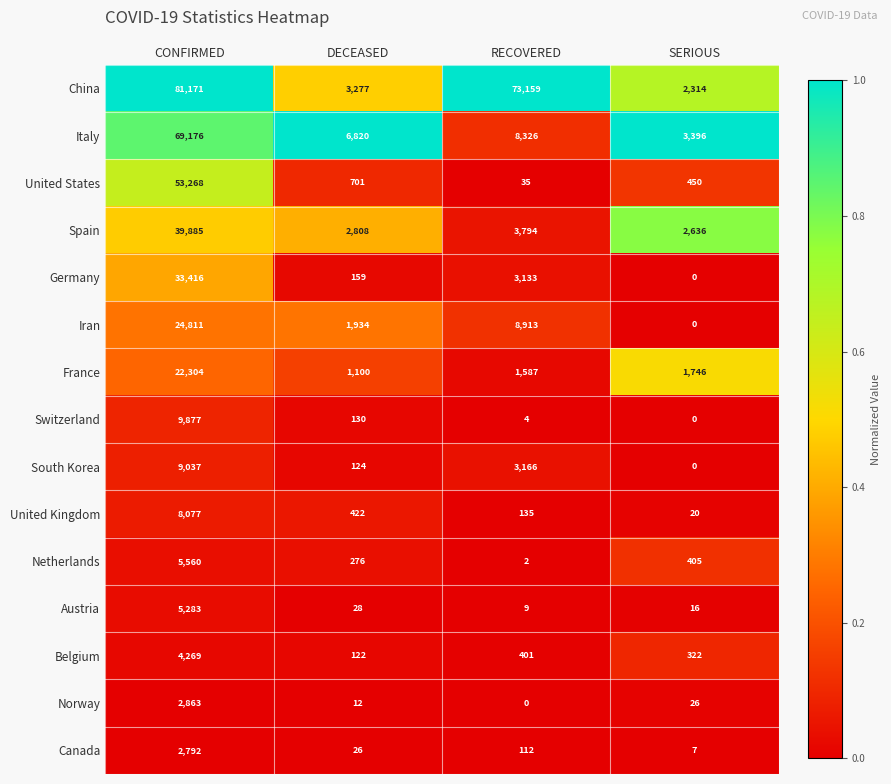

What is the sum of all Iran values?

35658